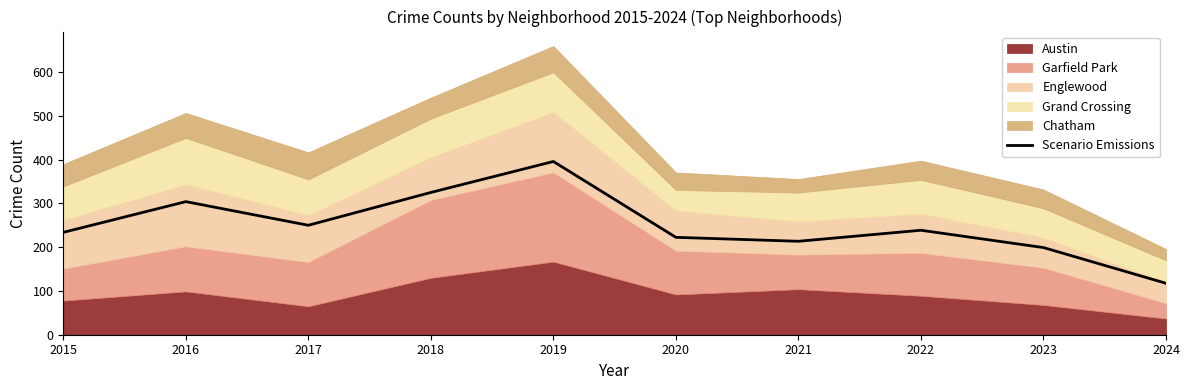

Which has a higher value, 2020 or 2023?

2020